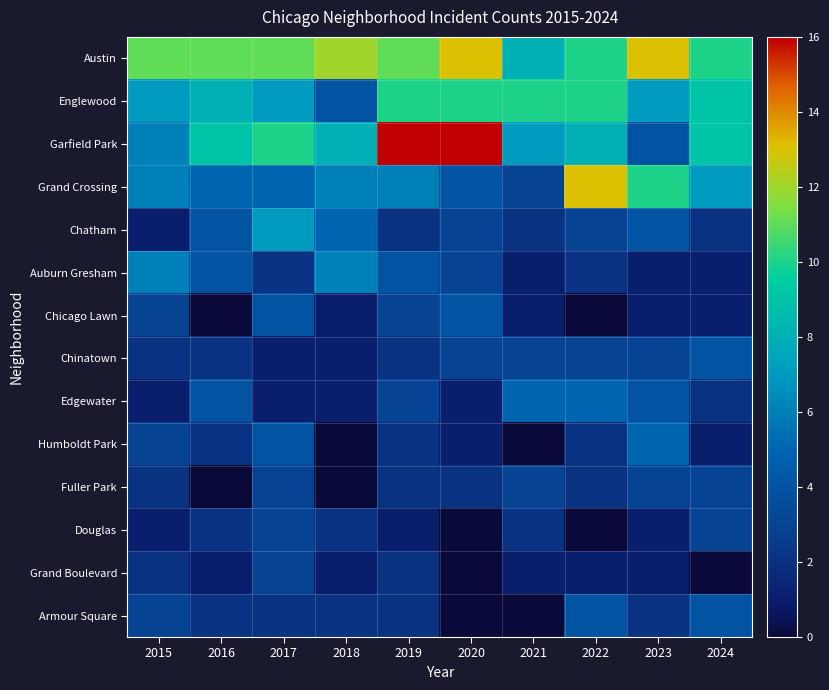

List the series in order of their peak value, highest first.

Garfield Park, Austin, Grand Crossing, Englewood, Chatham, Auburn Gresham, Edgewater, Humboldt Park, Chicago Lawn, Chinatown, Armour Square, Fuller Park, Douglas, Grand Boulevard